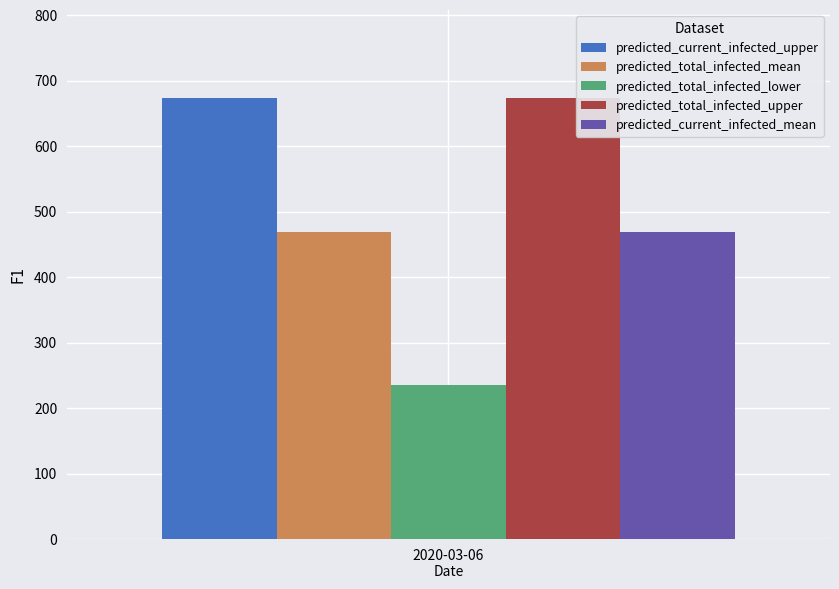

What are all the series names shown in the legend?

predicted_current_infected_upper, predicted_total_infected_mean, predicted_total_infected_lower, predicted_total_infected_upper, predicted_current_infected_mean